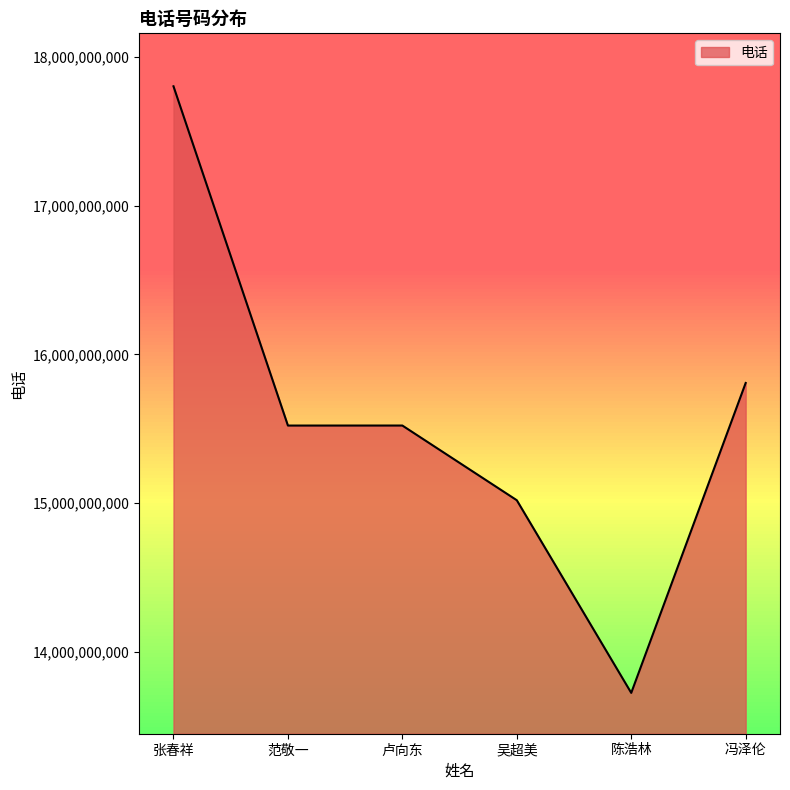

Which label corresponds to the smallest value in the chart?

陈浩林